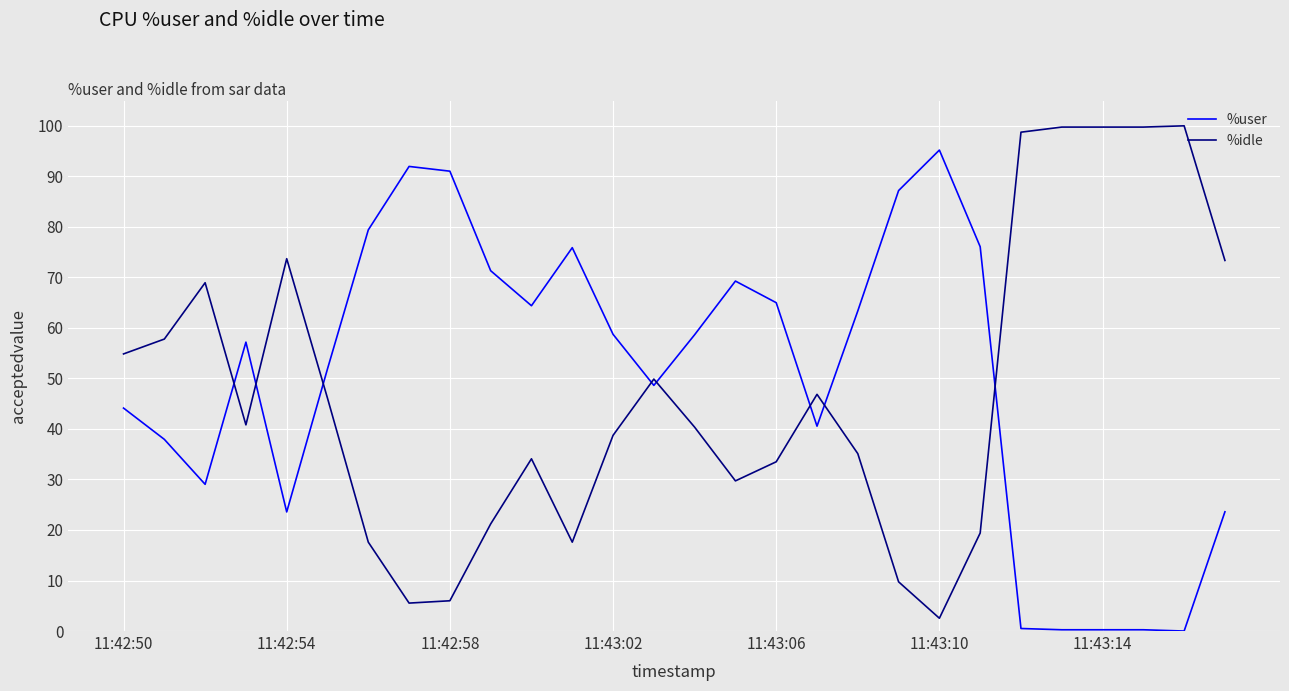

What is the difference between the maximum and minimum values in the %user series?

95.2